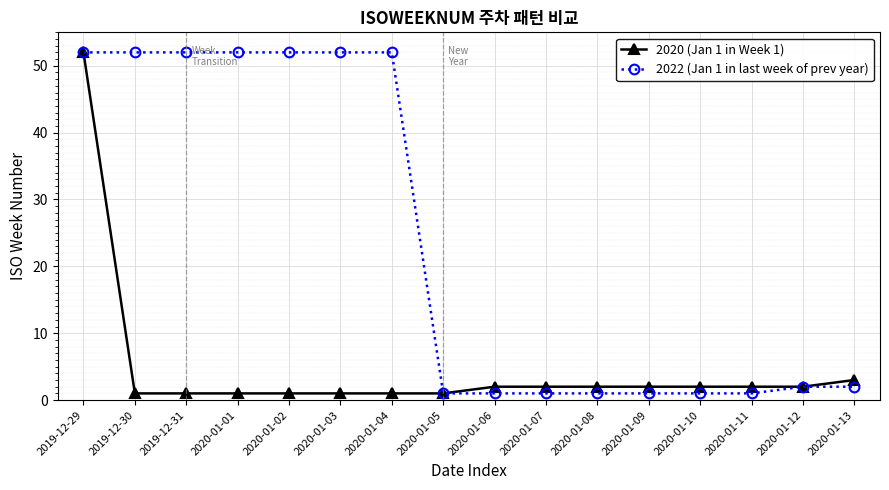

How many lines are shown in the chart?

2